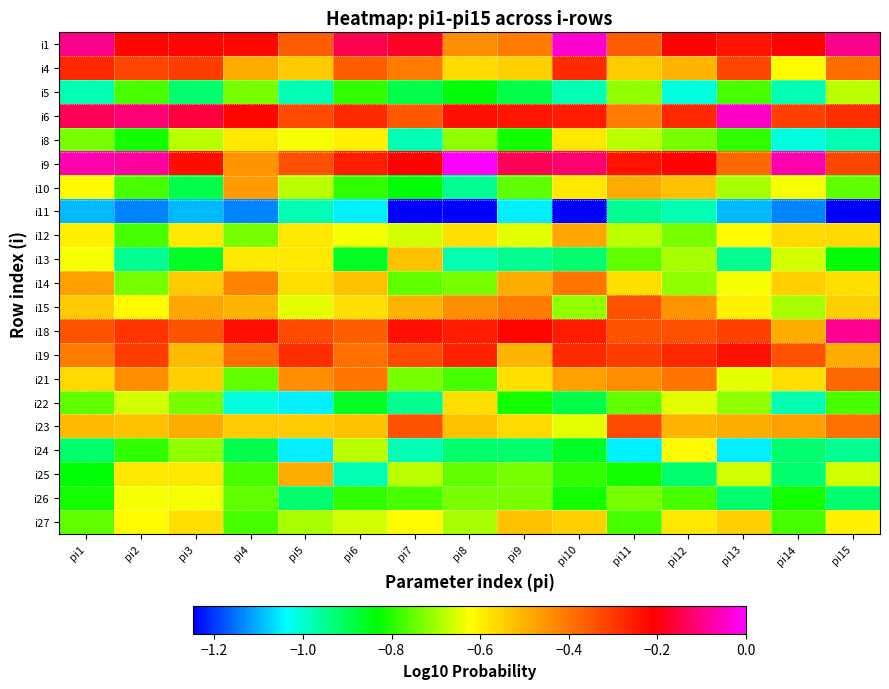

At how many categories does at least one series exceed 0?

1